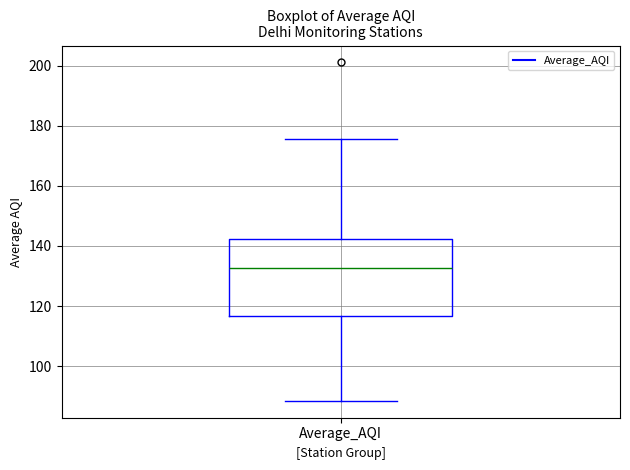

Read this box plot against the y-axis: the position of the median line, the range covered by the box, and the ends of both whiskers. The values are not printed on the chart, so give them approximately, as read against the axis.

median 132, box 116 to 142, whiskers 88 to 176